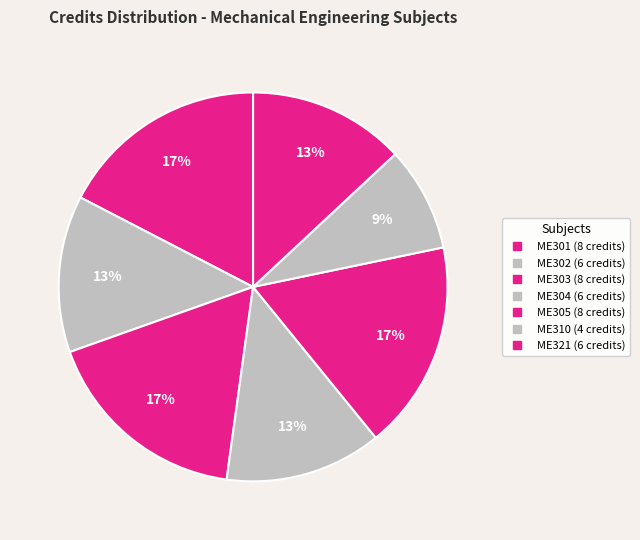

Which has a higher value, ME304 or ME301?

ME301